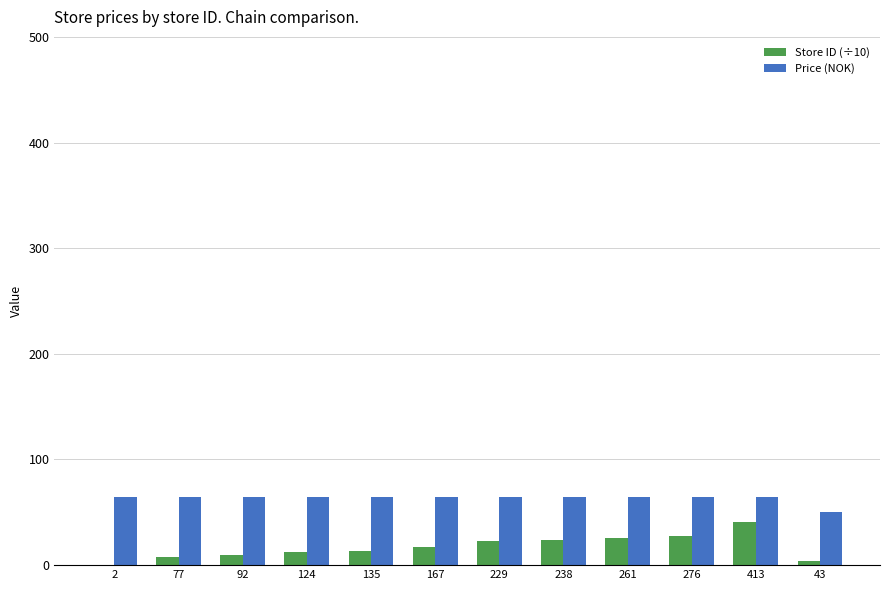

The Price (NOK) series shows 92.9 at 135. True or false?

False